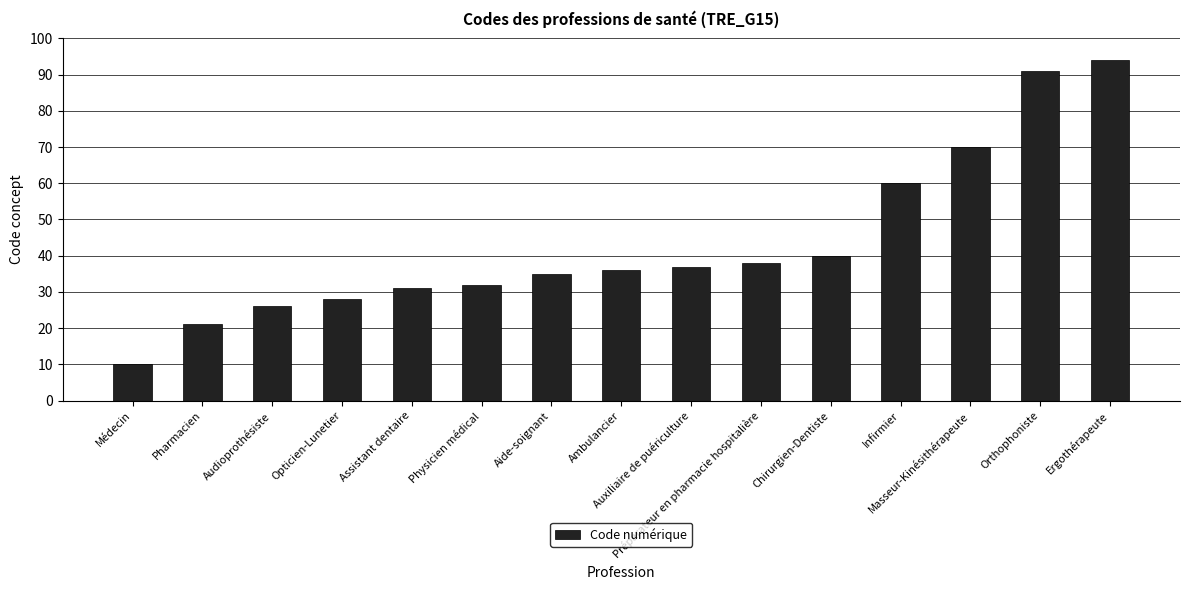

What is the maximum value shown in the chart?

94